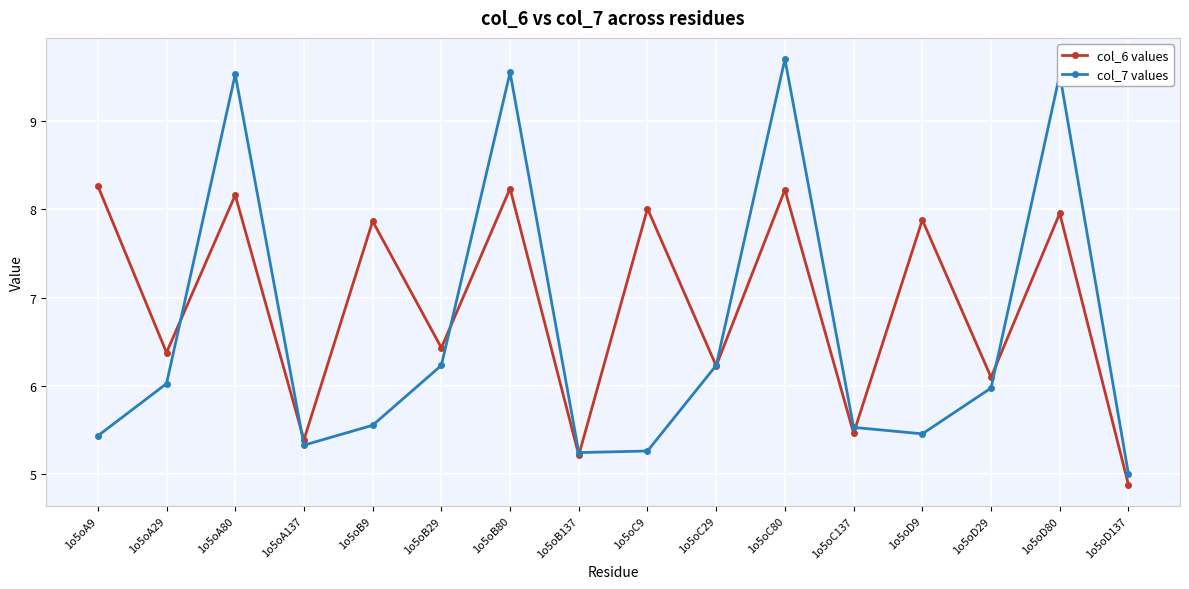

What position from the right is 1o5oD29?

3